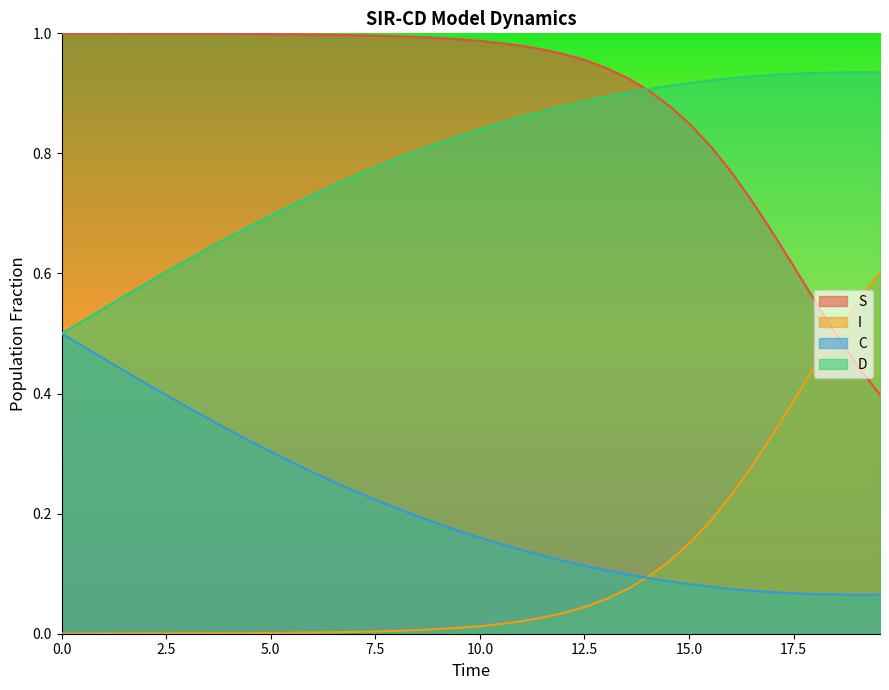

List the series in order of their peak value, lowest first.

C, I, D, S